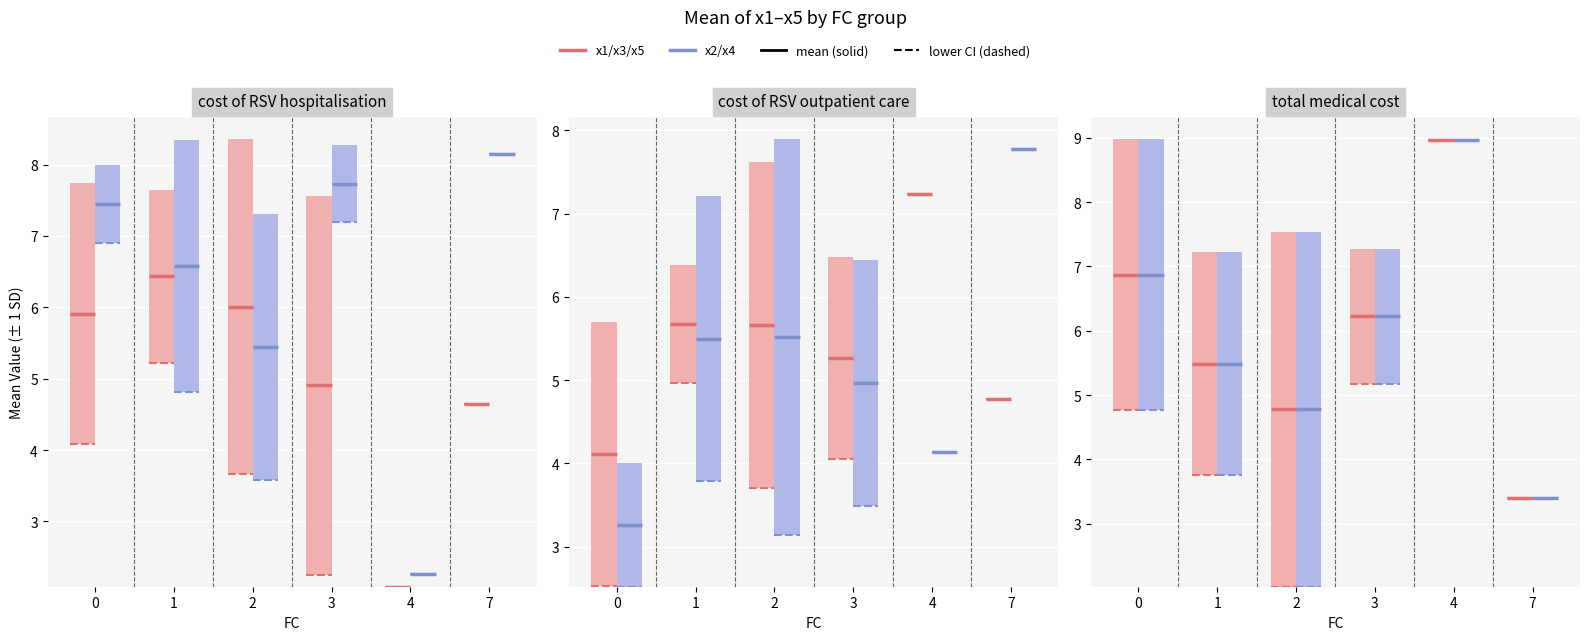

True or false: x2 has a value of 12.6 at 0.

False